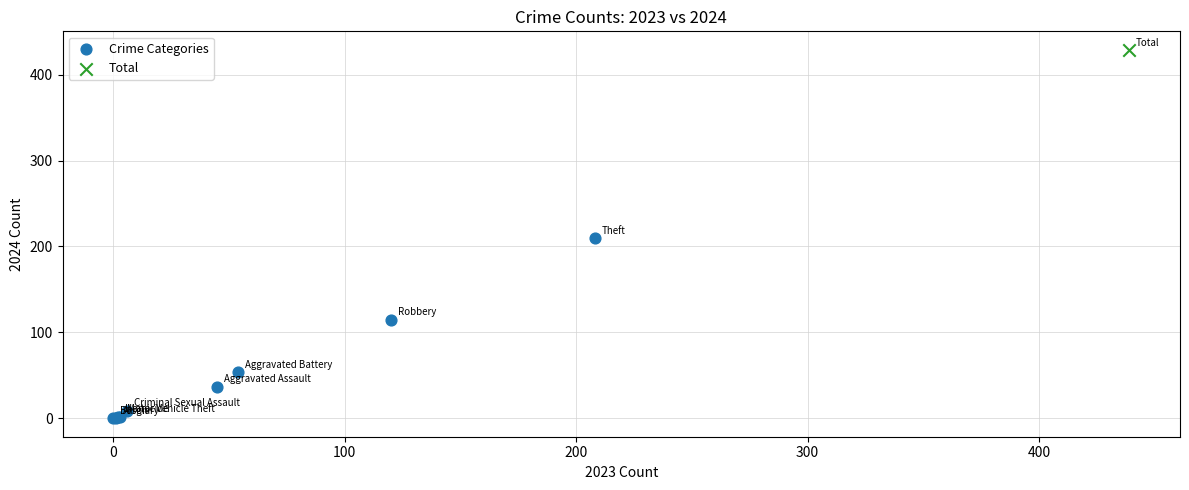

What are all the series names shown in the legend?

Crime Categories, Total